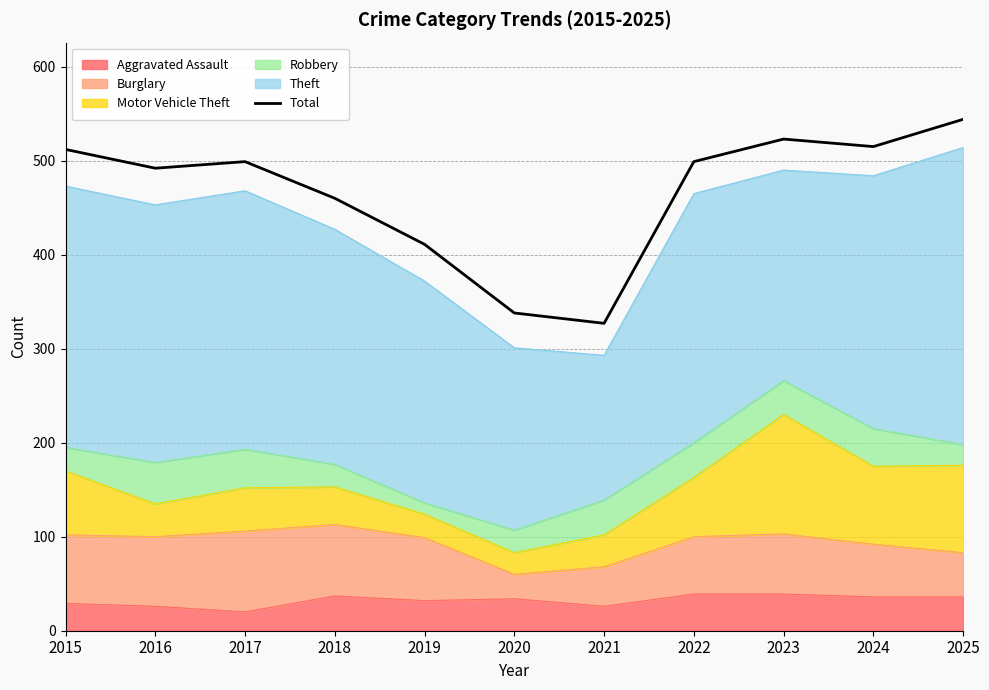

Which category has the highest value across all series?

2025